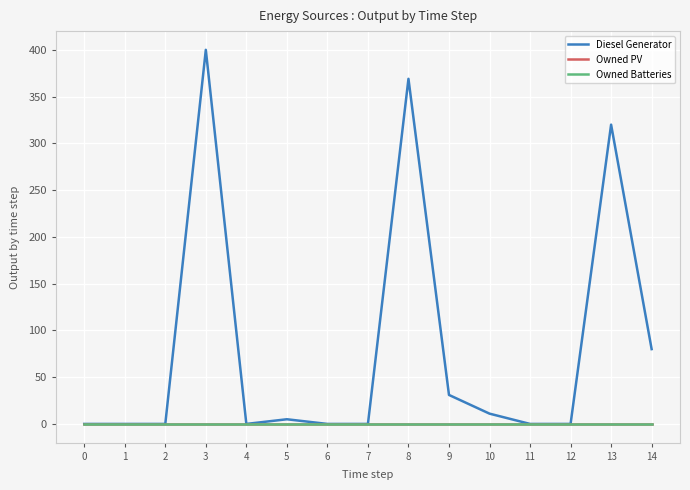

Which series has the largest range (max minus min)?

Diesel Generator